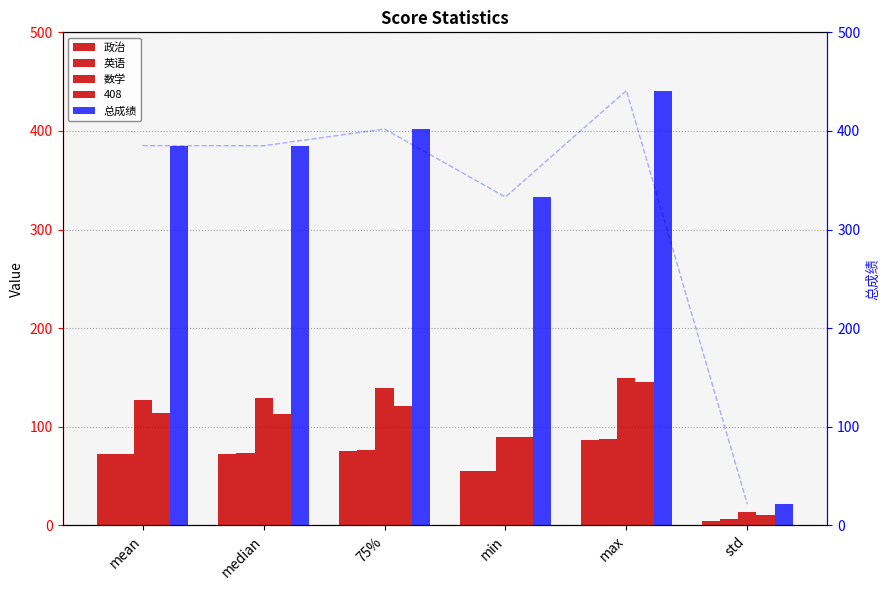

Is the value of 英语 at mean greater than the value of 总成绩 at min?

No